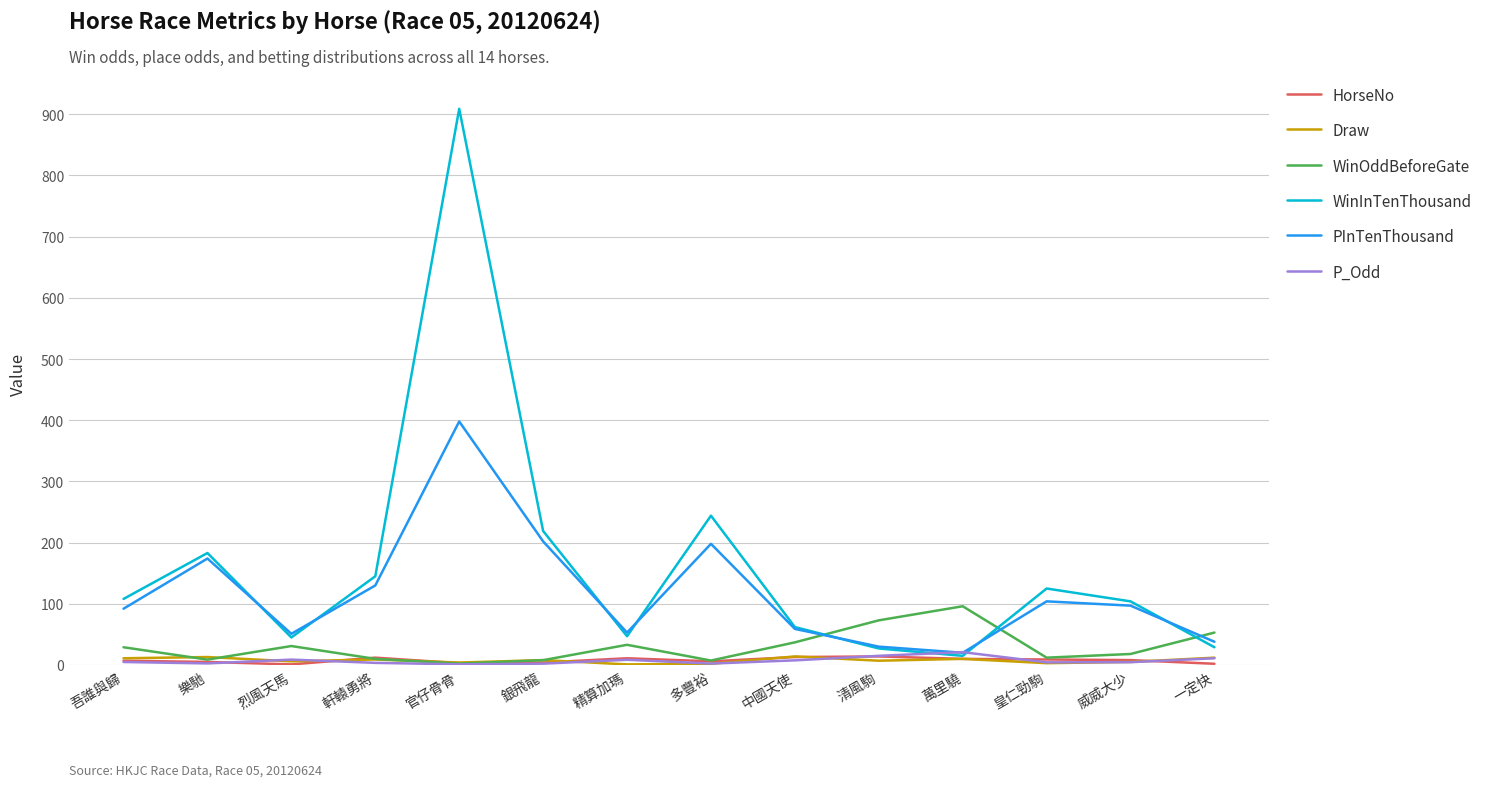

Between 官仔骨骨 and 一定快, which series saw the biggest shift?

WinInTenThousand